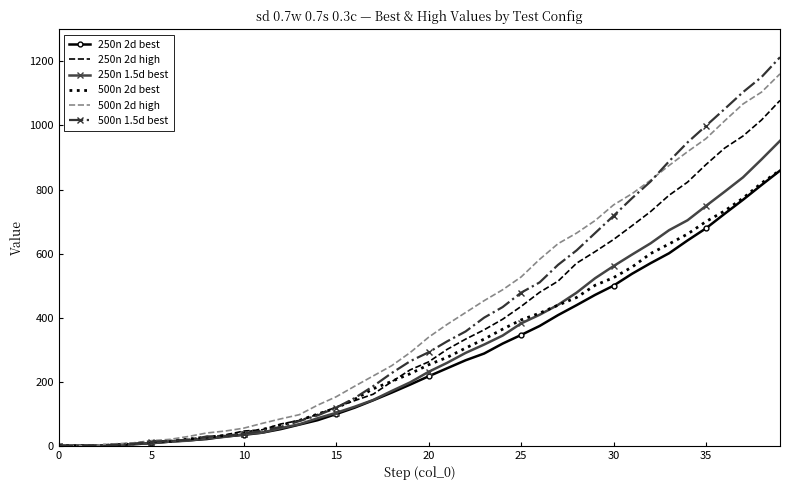

Which series has the largest range (max minus min)?

500n 1.5d best